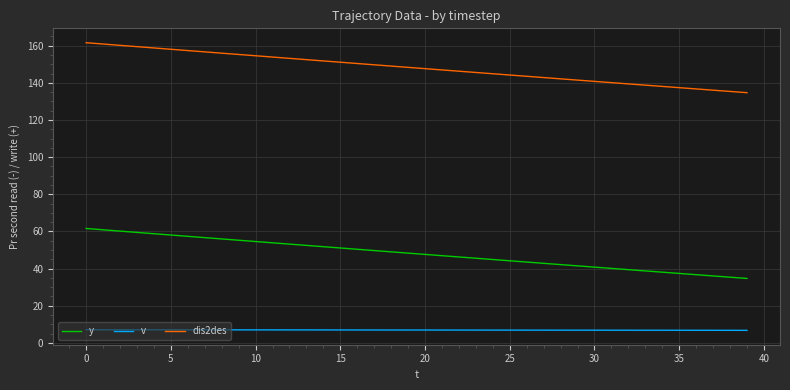

What is the maximum value for y?

61.6